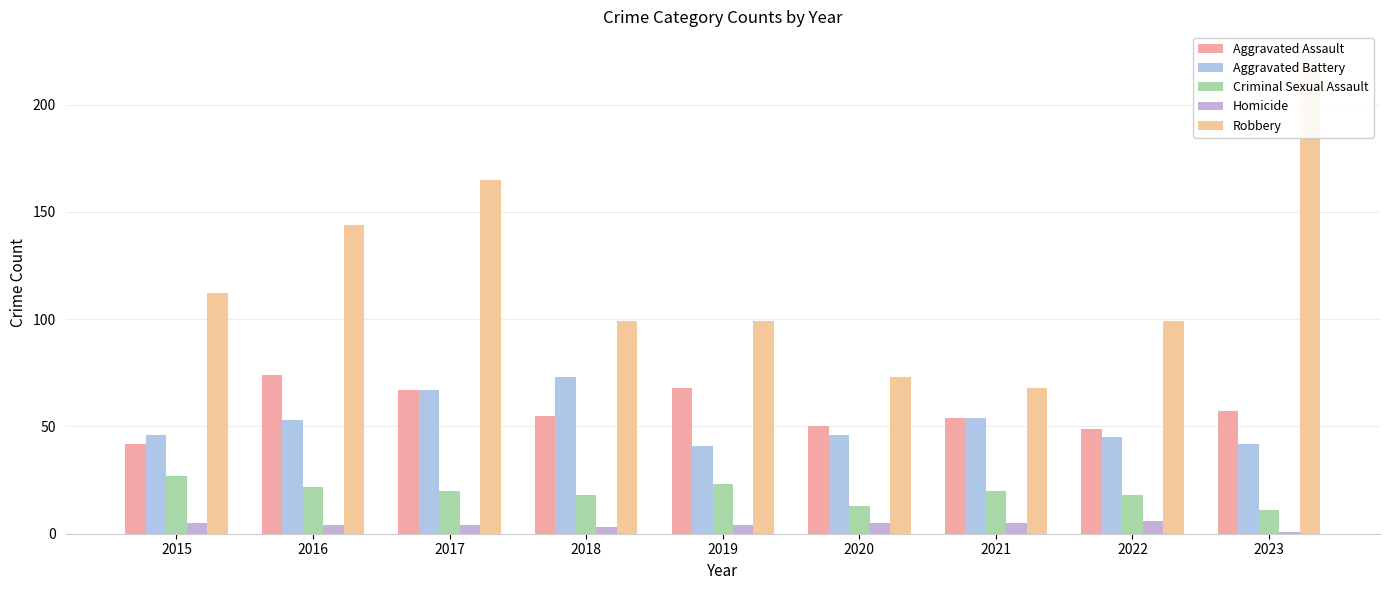

What is the lowest value of the Robbery series?

68